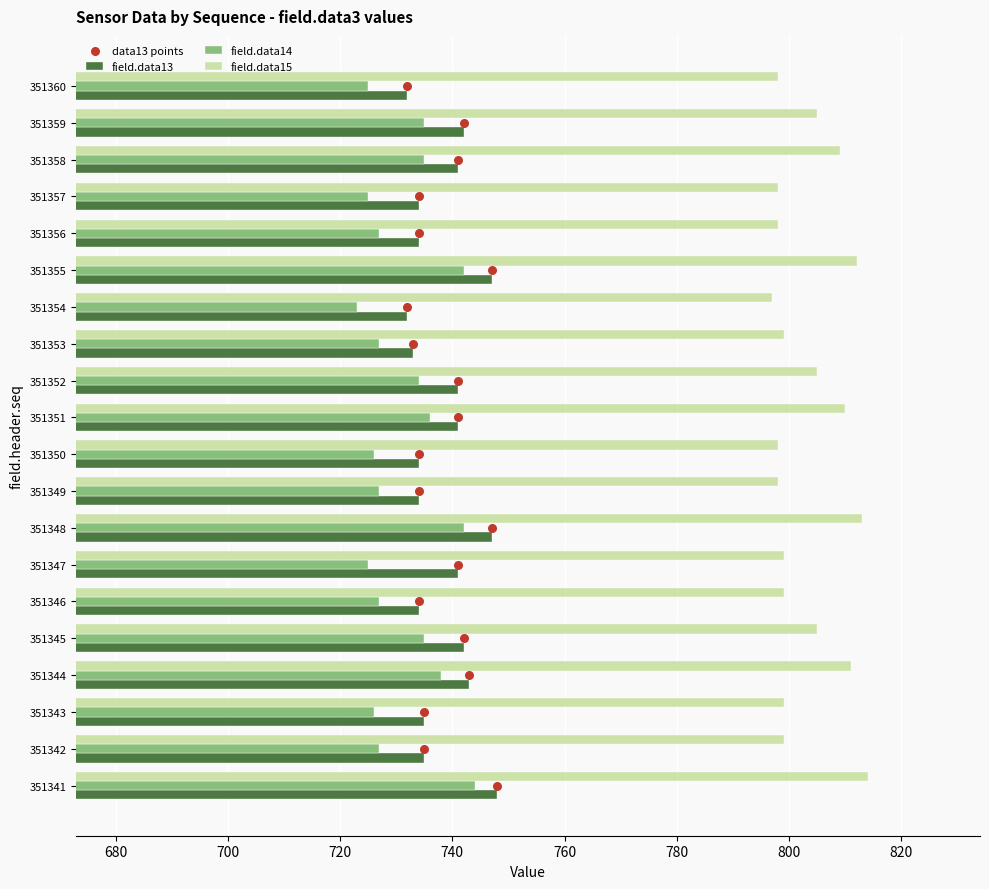

What are all the series names shown in the legend?

field.data13, field.data14, field.data15, data13 points